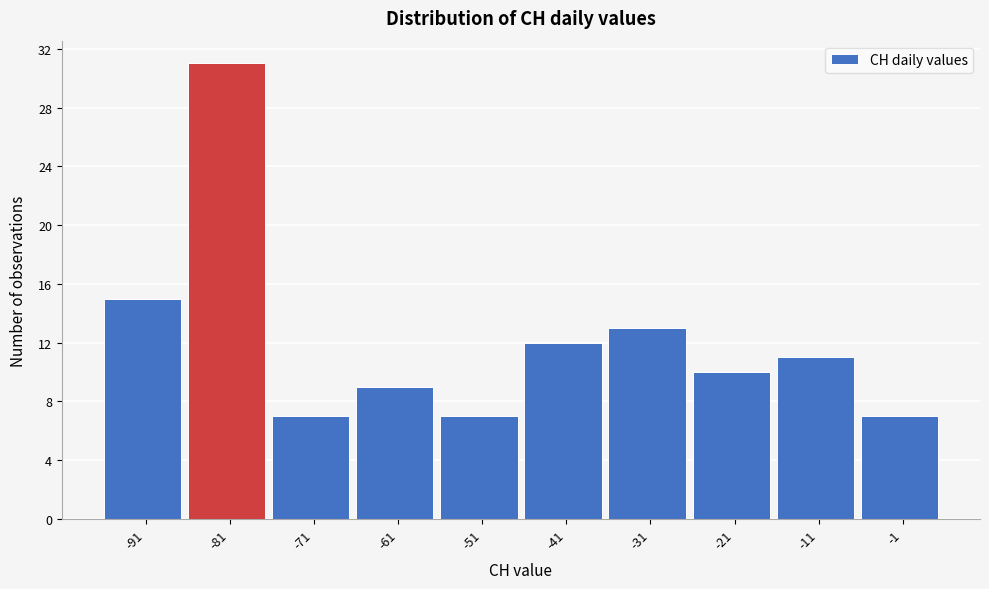

Reading right to left, transcribe all the data shown in this chart.

7	11	10	13	12	7	9	7	31	15